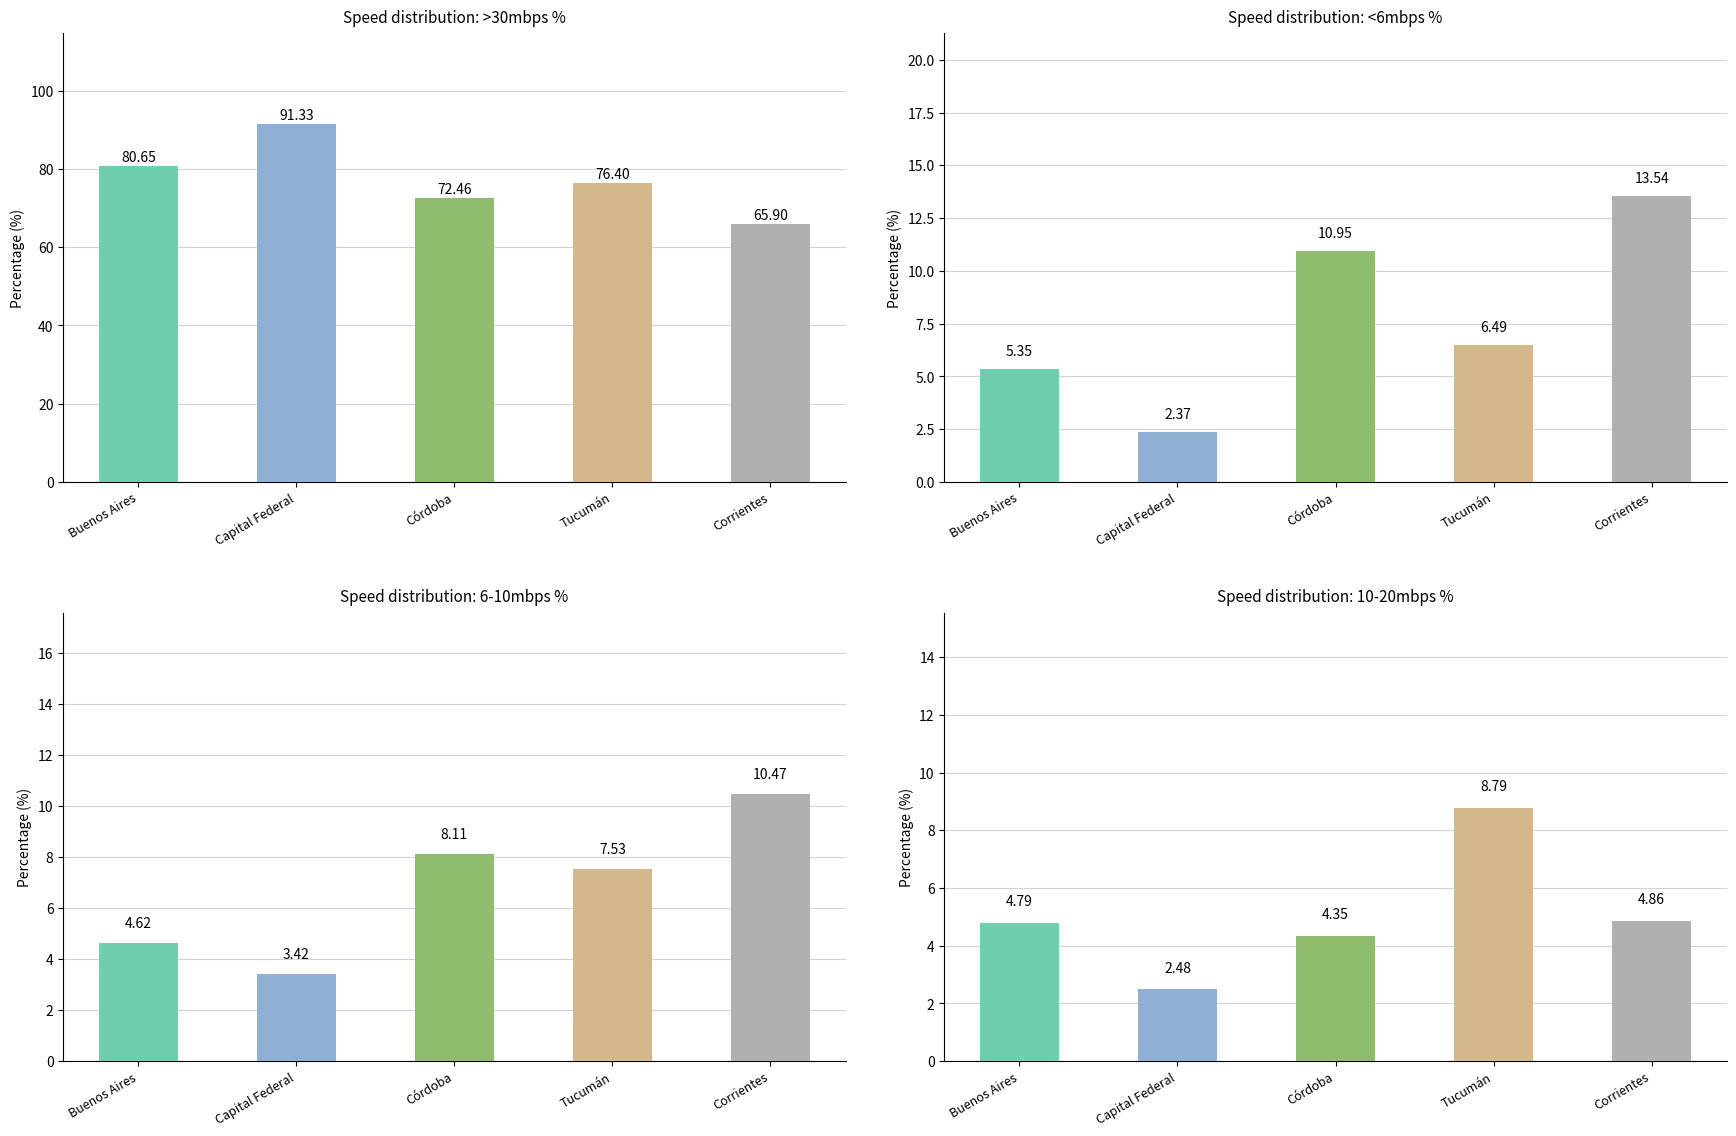

Is it true that 10mbps_20mbps_% equals 4.8 at Buenos Aires?

True